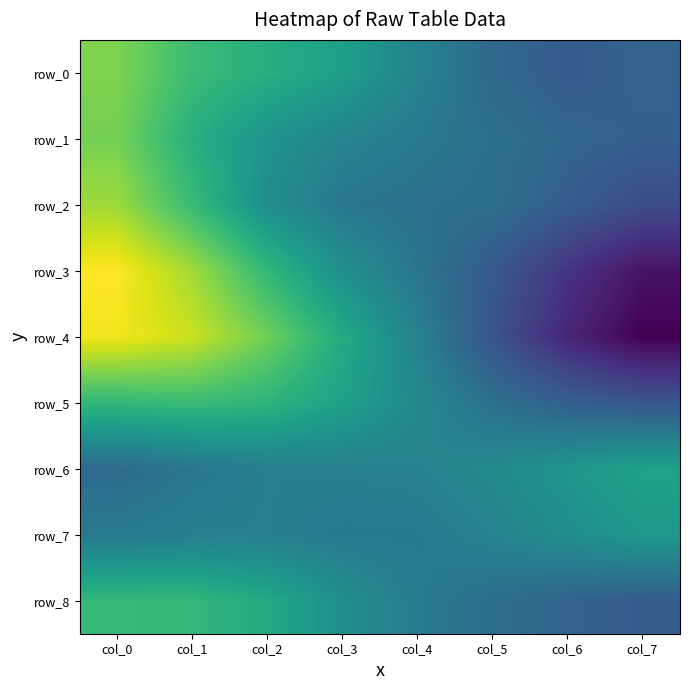

What is the difference between the maximum and minimum values in the row_8 series?

0.2